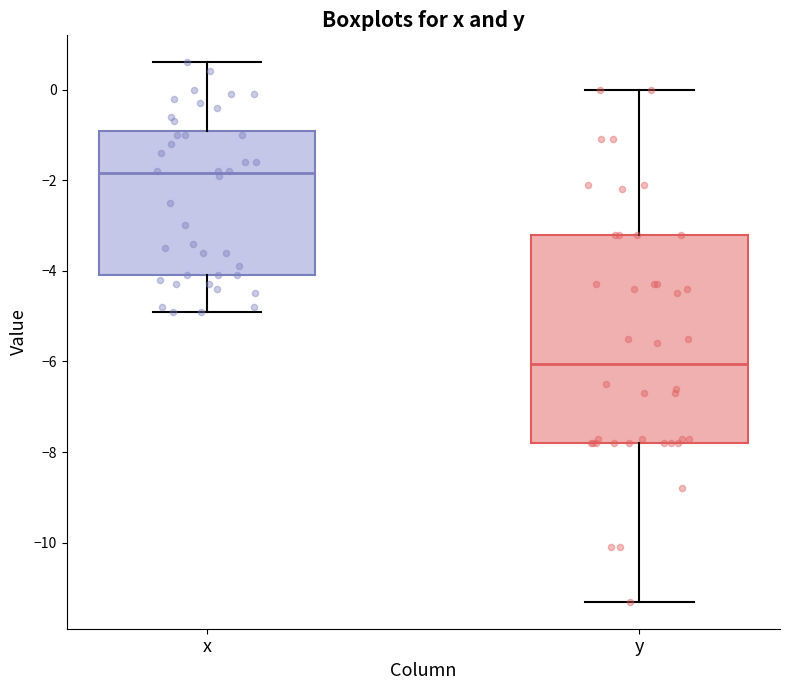

Reading left to right, transcribe this box plot: for each box, give where its median line is, the range the box spans, and where its two whiskers end, as read against the y-axis. The values are not printed on the chart, so give them approximately, as read against the axis.

x: median -1.8, box -4.0 to -1.0, whiskers -4.8 to 0.6
y: median -6.0, box -7.8 to -3.2, whiskers -11.2 to 0.0